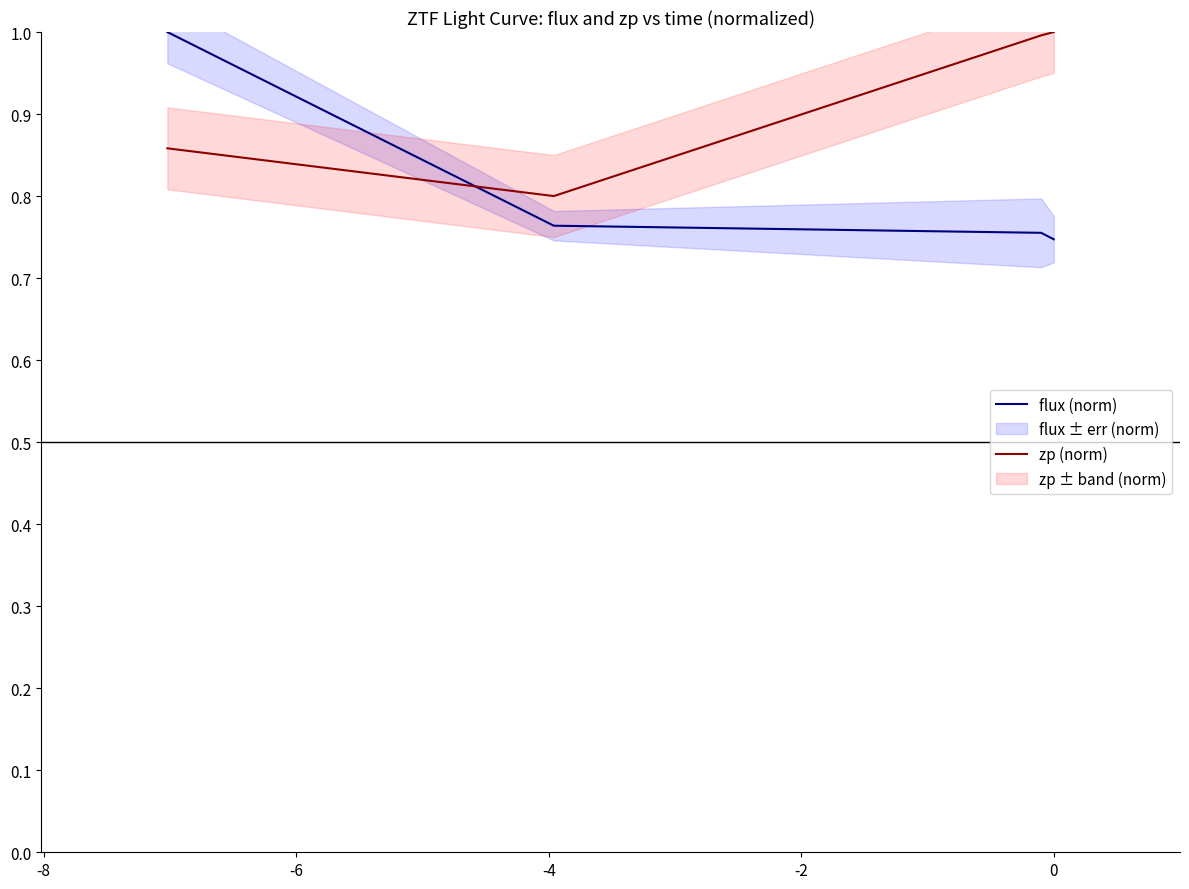

What is the value of the zp (norm) point at the 1st from the left?

0.9